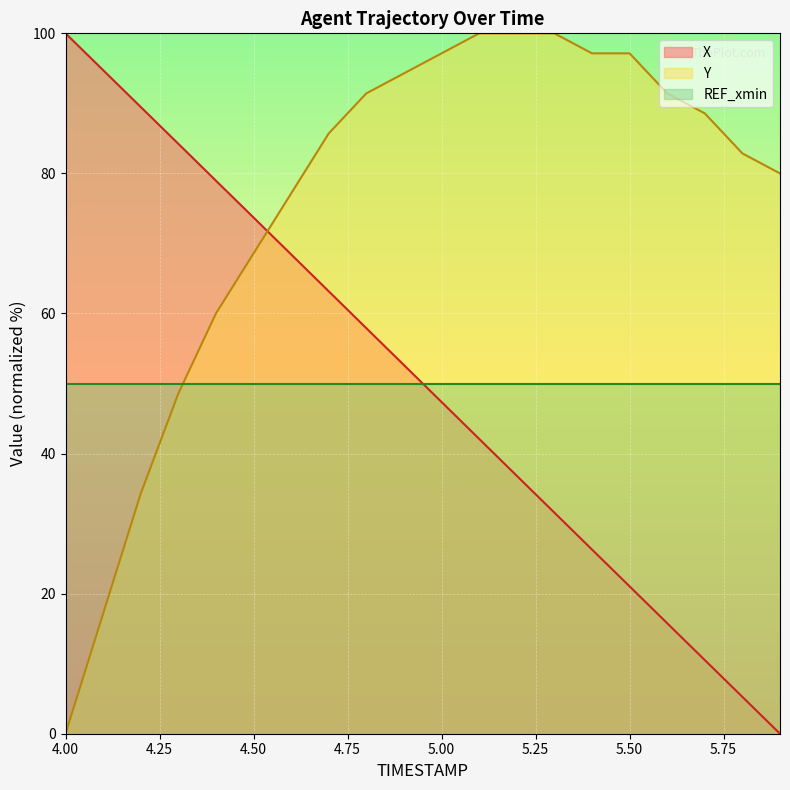

What is the sum of all X values?

1000.0